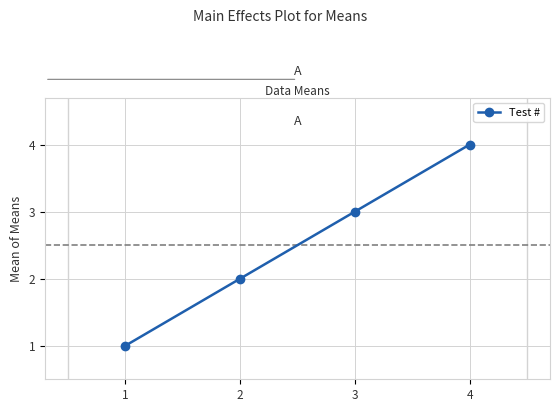

What is the difference between the values at 4 and 1?

3